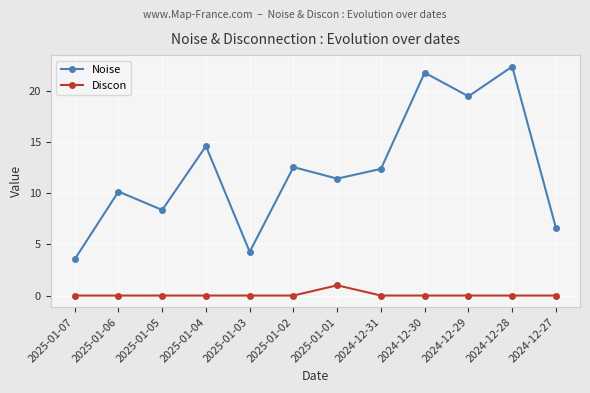

What is the difference between the highest and lowest values at 2025-01-06?

10.2